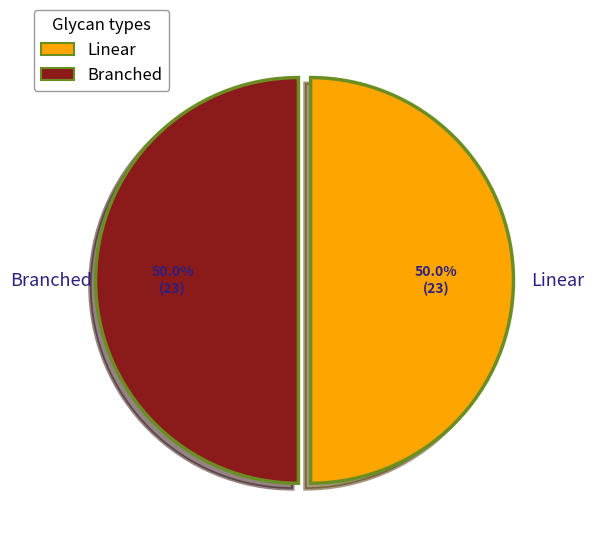

How many slices are in this pie chart?

2